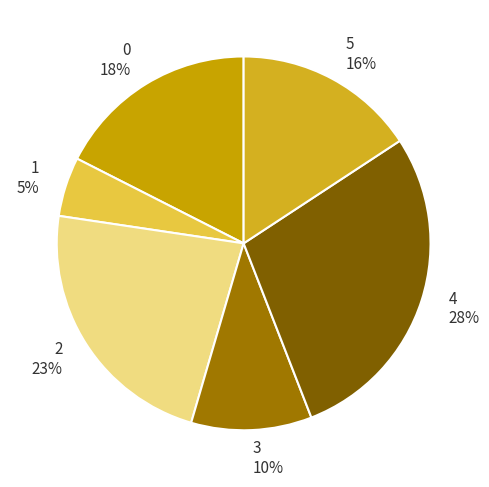

Is there a majority slice in this chart?

No